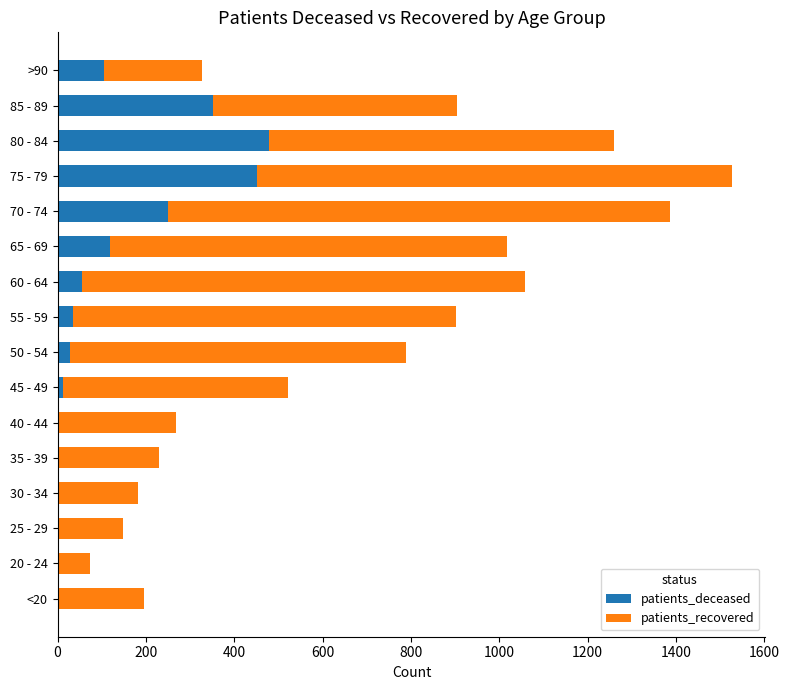

True or false: patients_deceased has a value of 28 at 50 - 54.

True